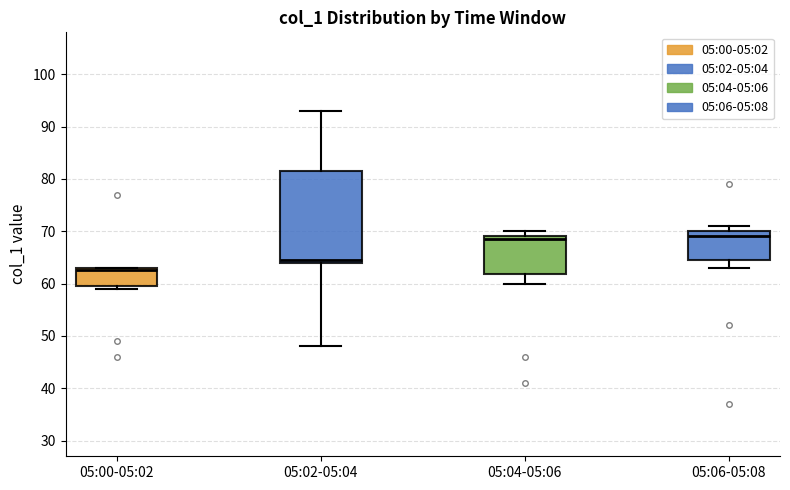

Where does the lower whisker of the box for 05:02-05:04 end on the y-axis? The values are not printed on the chart, so give them approximately, as read against the axis.

48